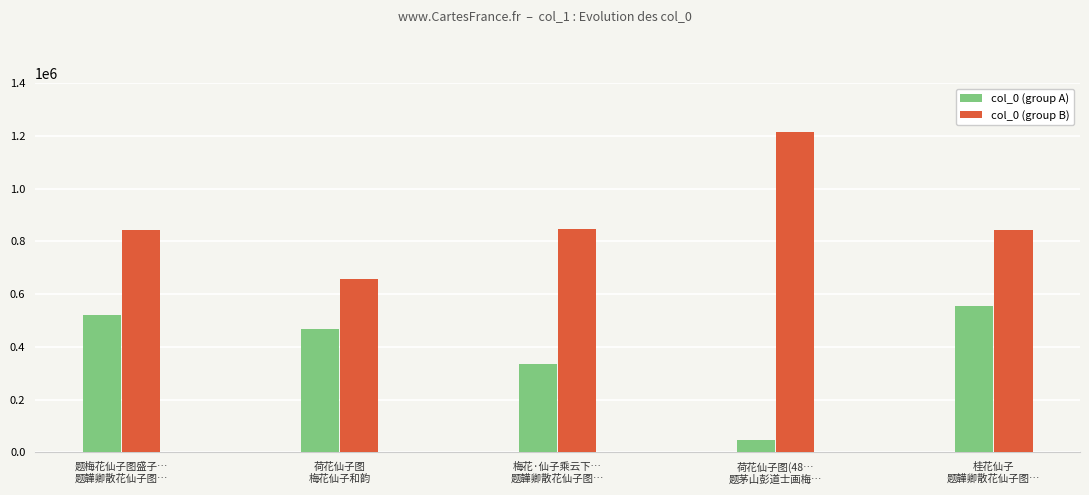

At which category does the chart reach its peak across all series?

荷花仙子图(48…
题茅山彭道士画梅…